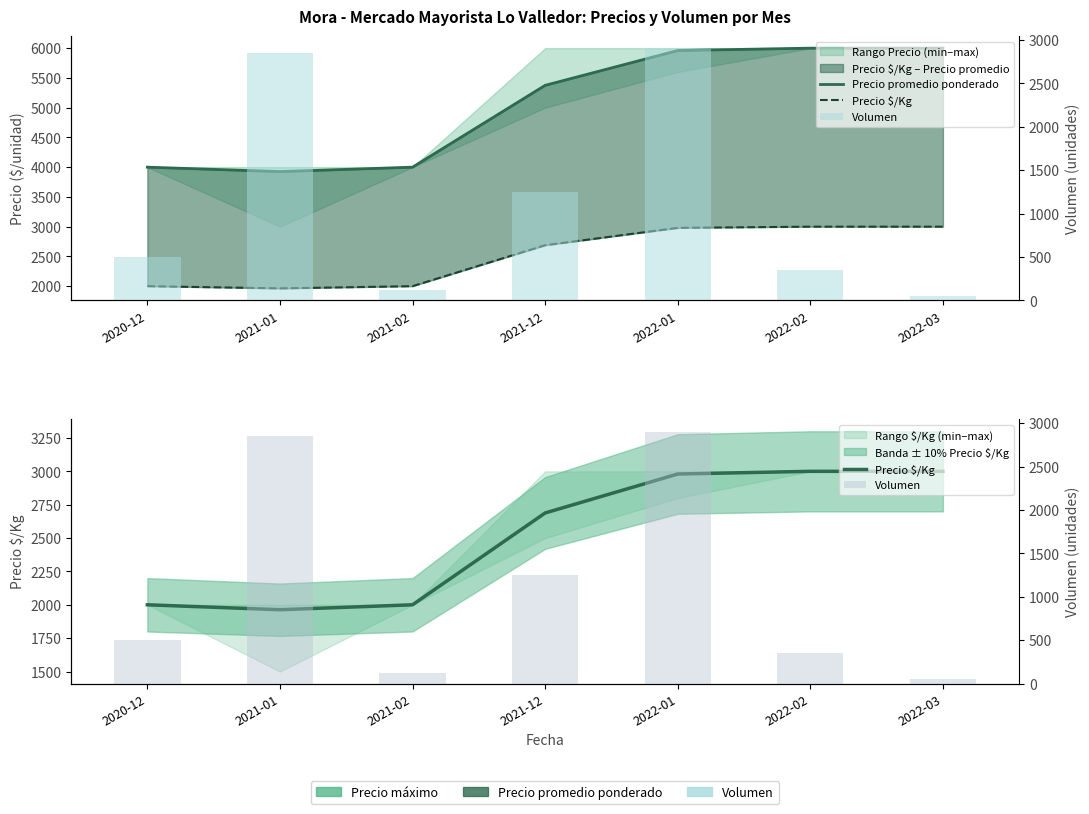

How many data points in Precio promedio ponderado are above 5375?

3